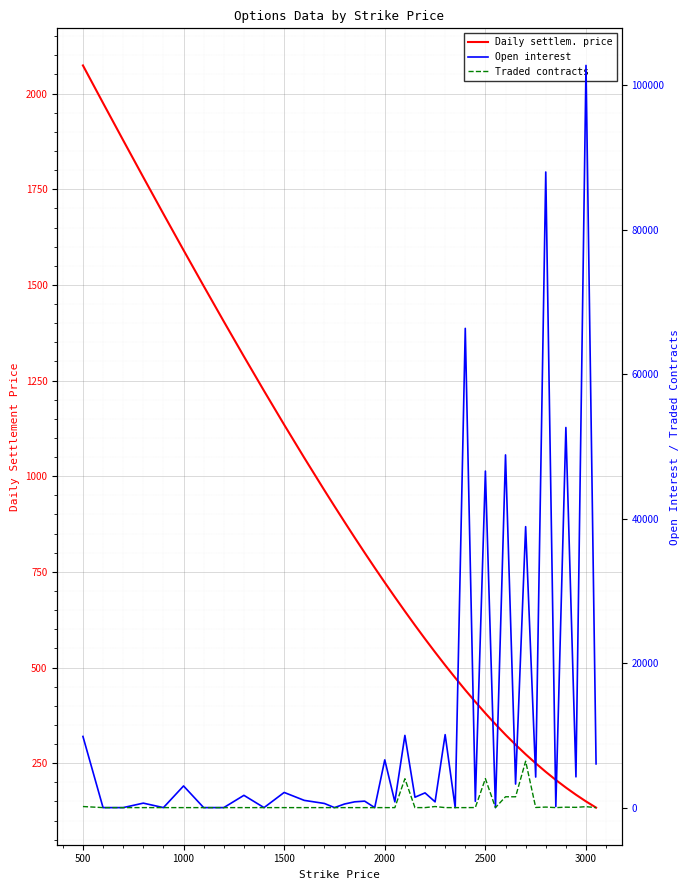

Which series has the widest spread of values?

Open interest